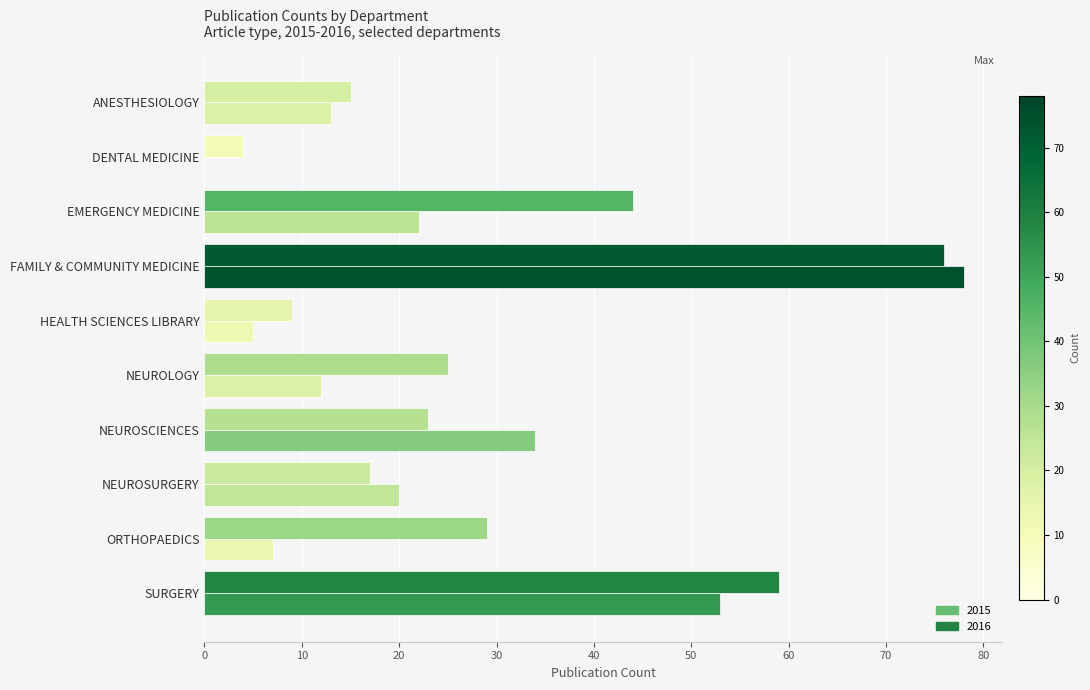

At which label does 2015 first exceed 20?

EMERGENCY MEDICINE